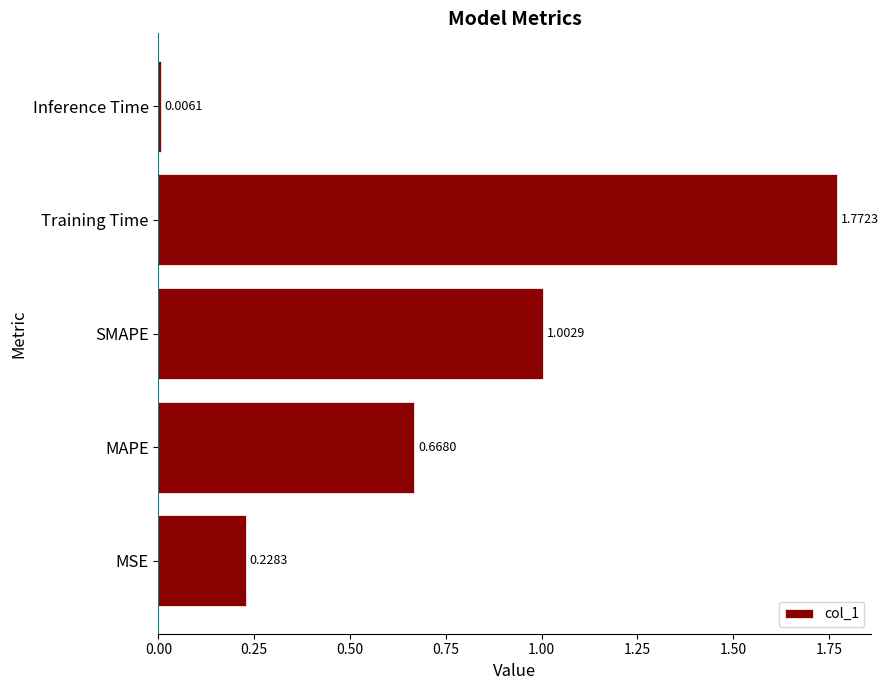

What is the change in value from MAPE to Inference Time?

-0.7